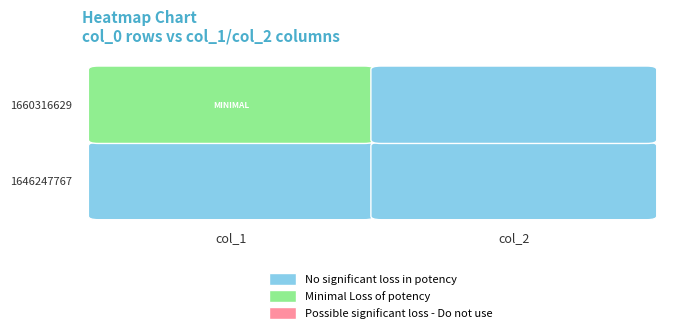

Reading right to left, what are all the values shown in this chart?

1646247767: col_2=0	col_1=0
1660316629: col_2=0	col_1=1